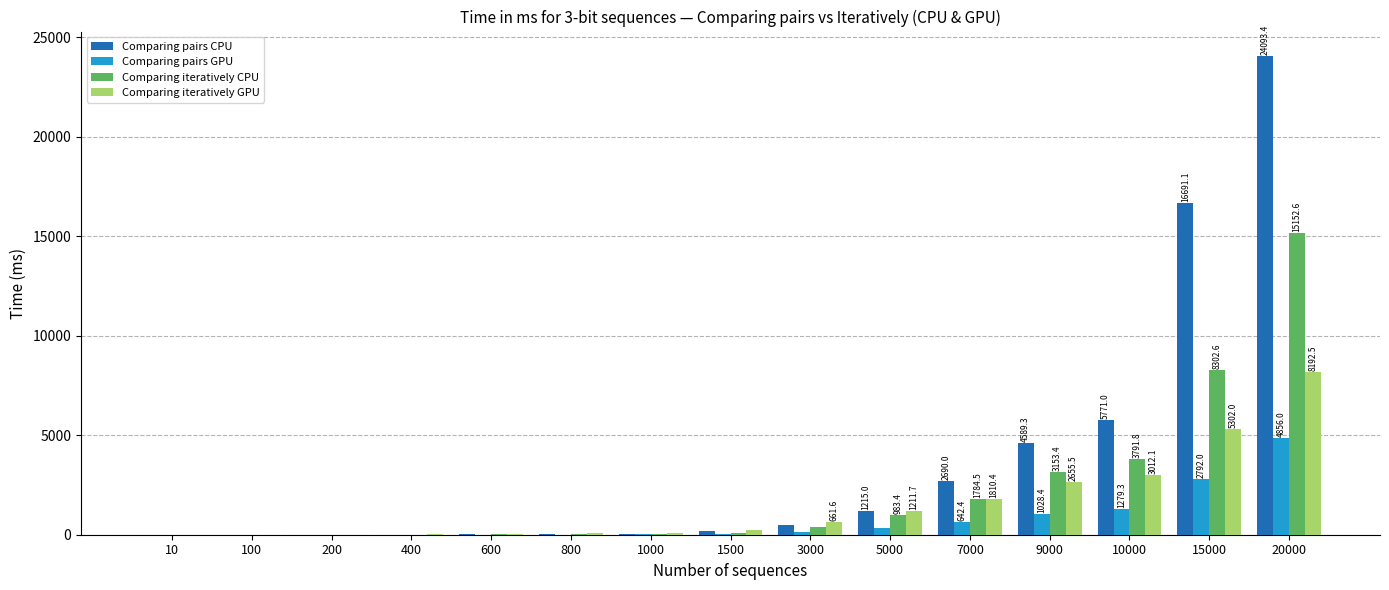

Which series has the largest total across all categories?

Comparing pairs CPU